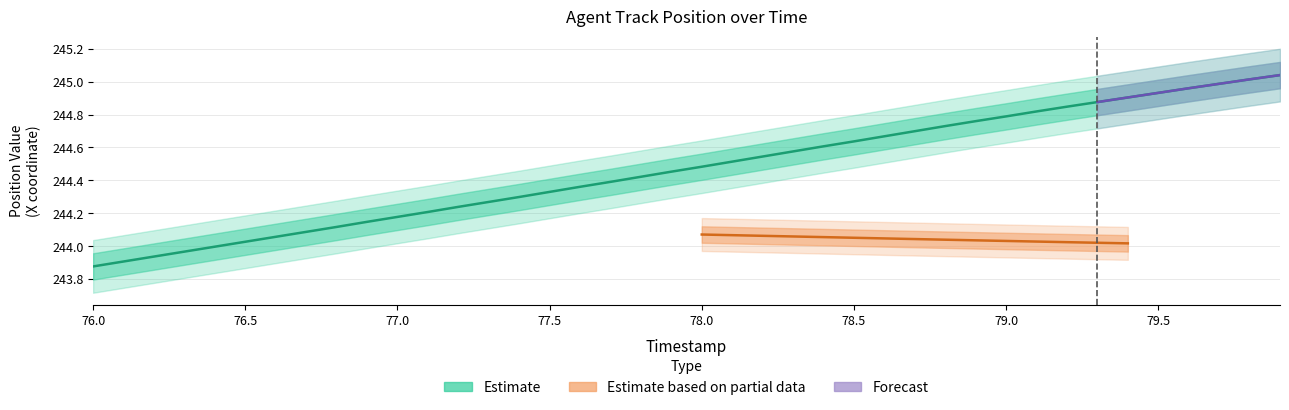

True or false: there are more than 1 points higher than both neighbors.

False